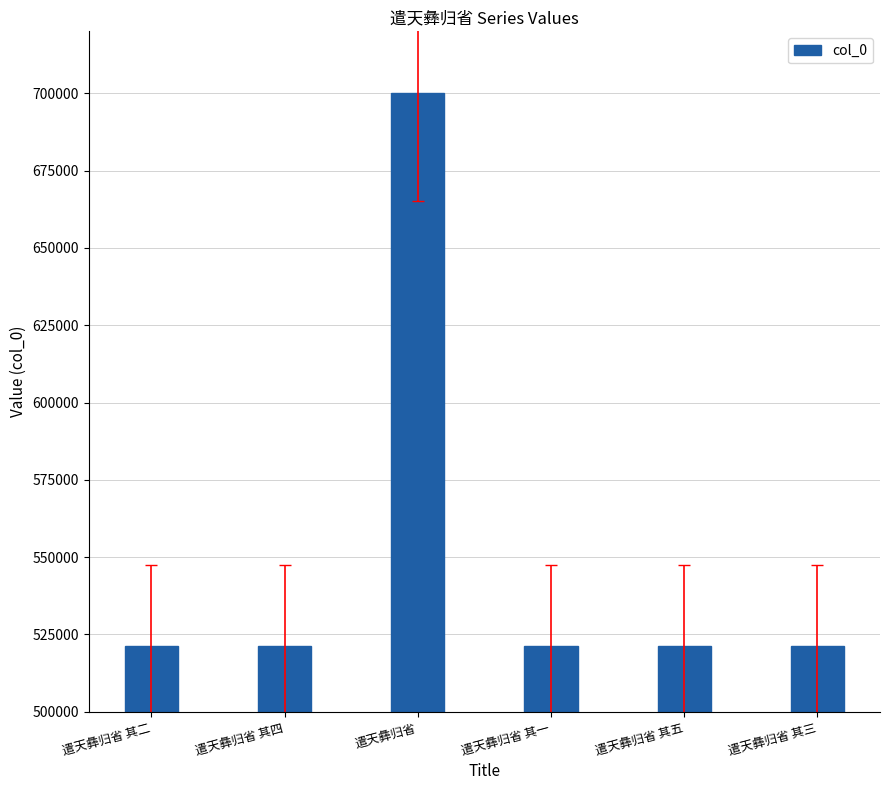

What is the maximum value shown in the chart?

700170